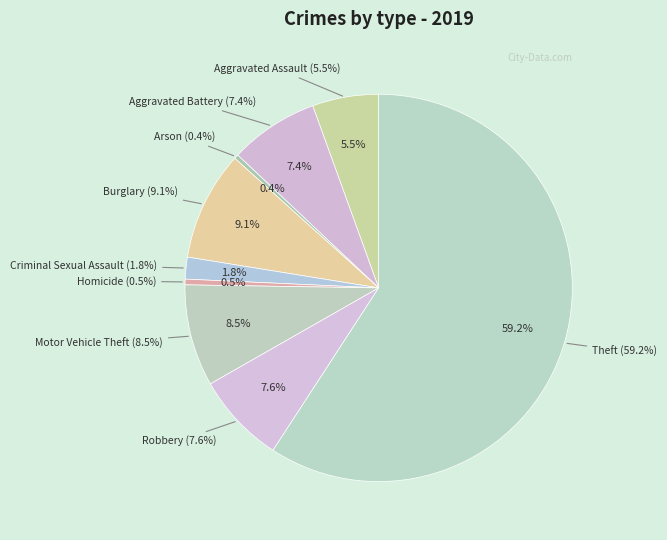

Which category accounts for the majority?

Theft